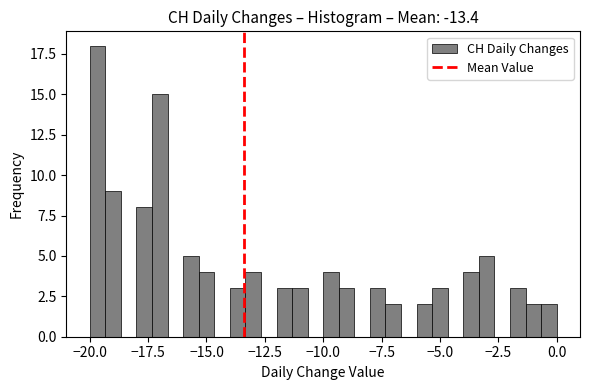

Read against the x-axis, roughly where is the centre of the tallest bar?

-19.5